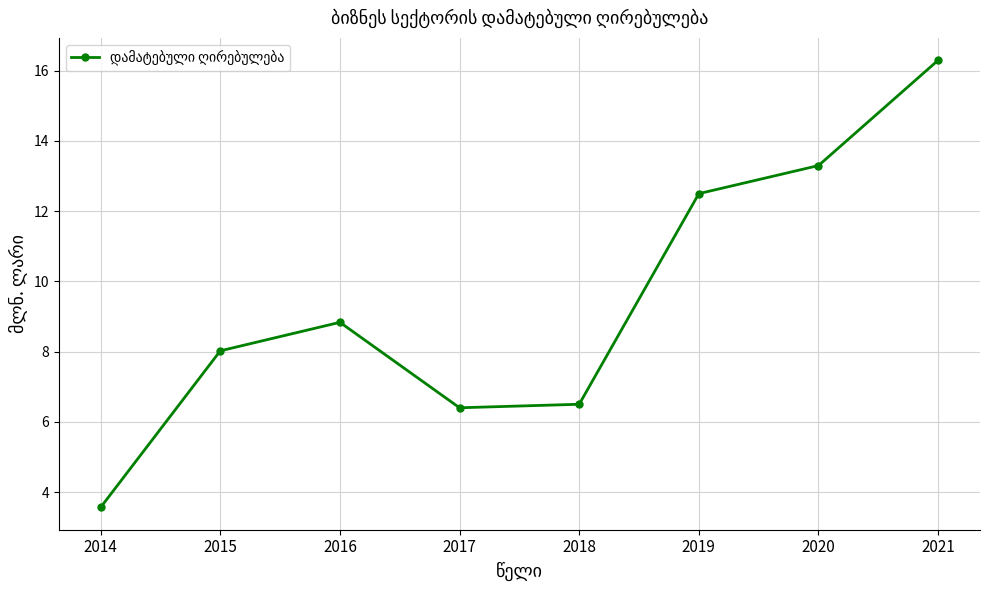

How many series are shown in this chart?

1